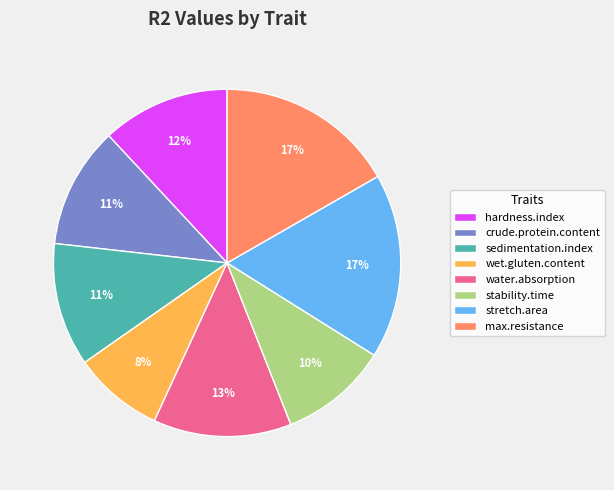

To the nearest percent, what percentage of the pie is max.resistance?

17%